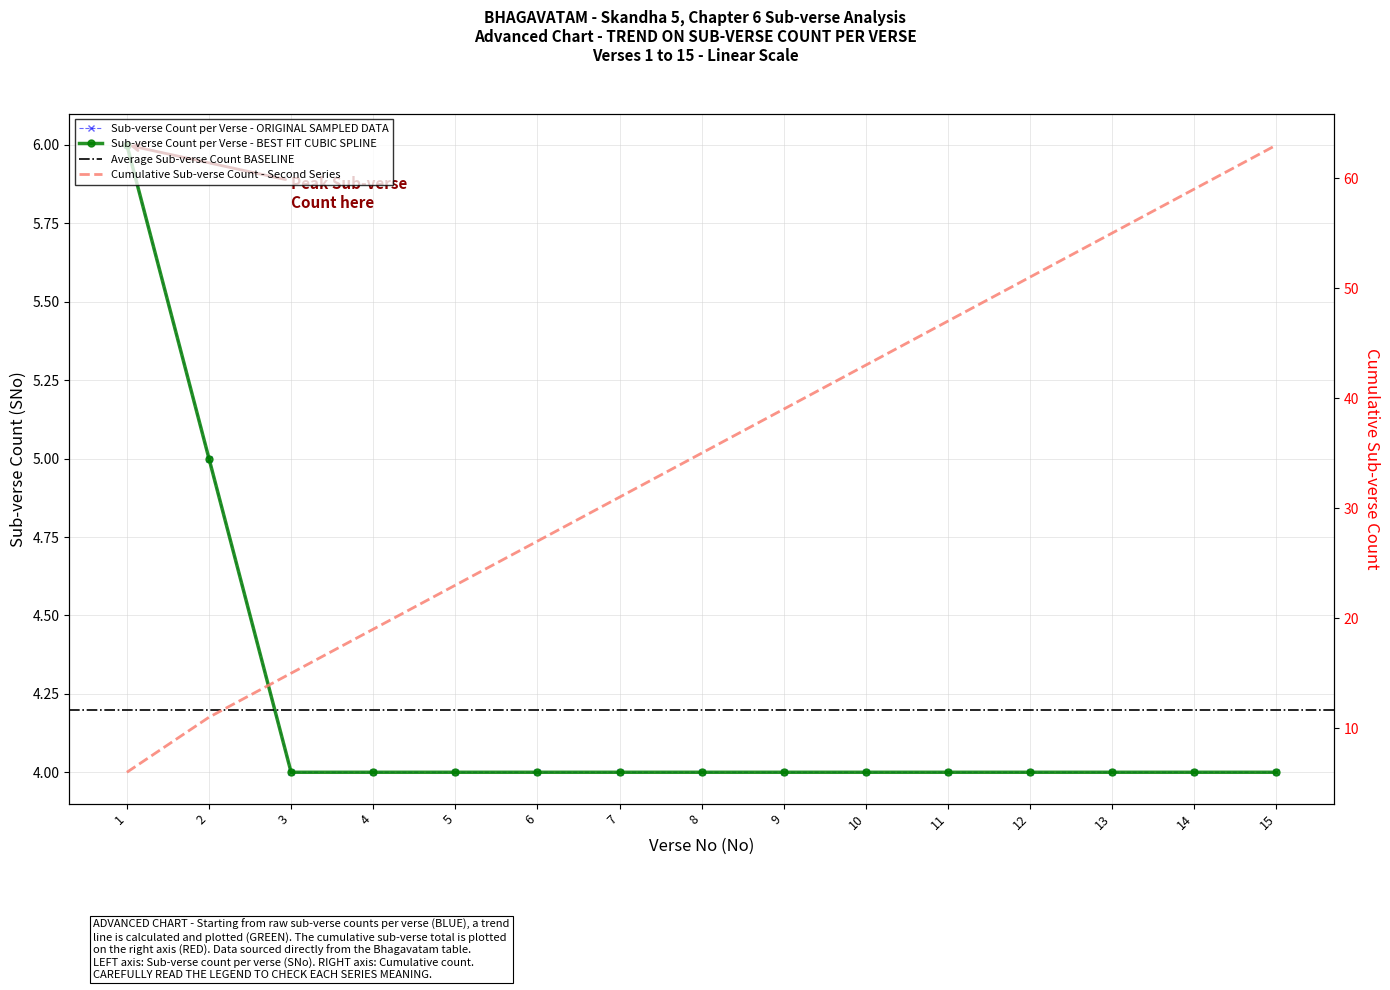

At which category is the sum across all series the highest?

15